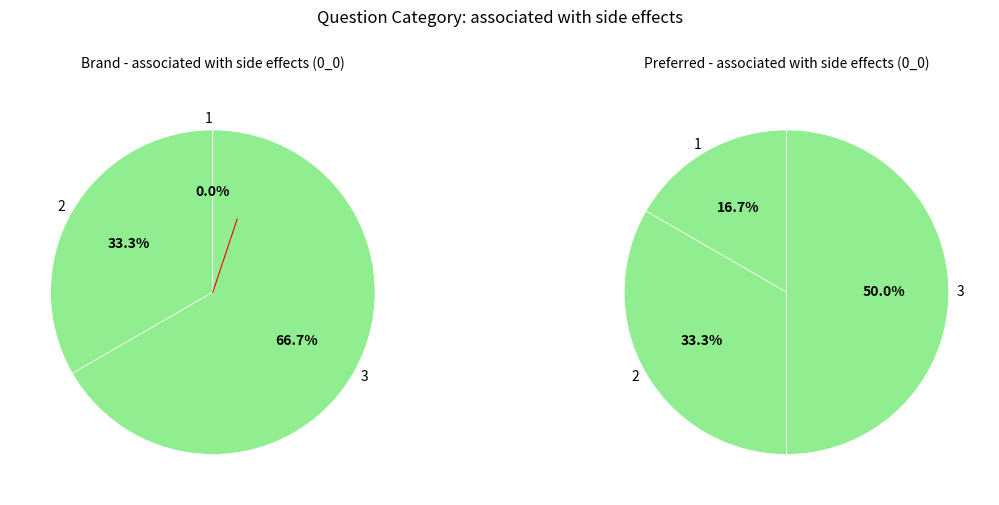

Rank the categories by value from highest to lowest.

3, 2, 1